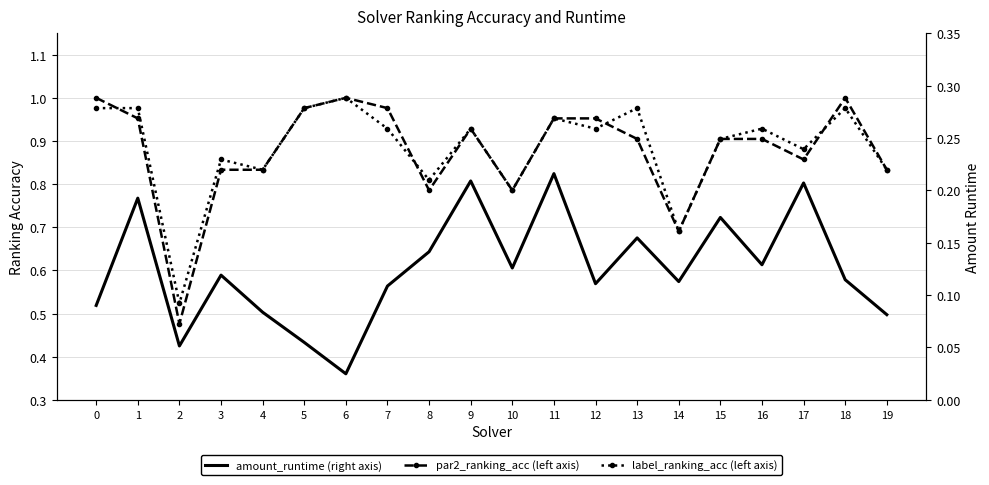

Which series ends up on top after the final intersection of par2_ranking_acc and label_ranking_acc?

par2_ranking_acc